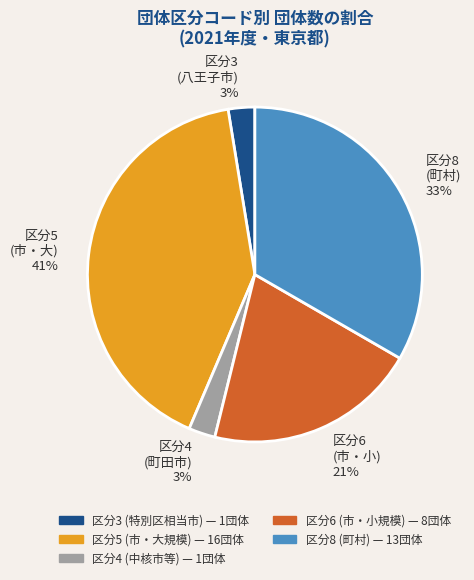

What percentage is the 区分3 (八王子市) 3% slice, to the nearest percent?

3%